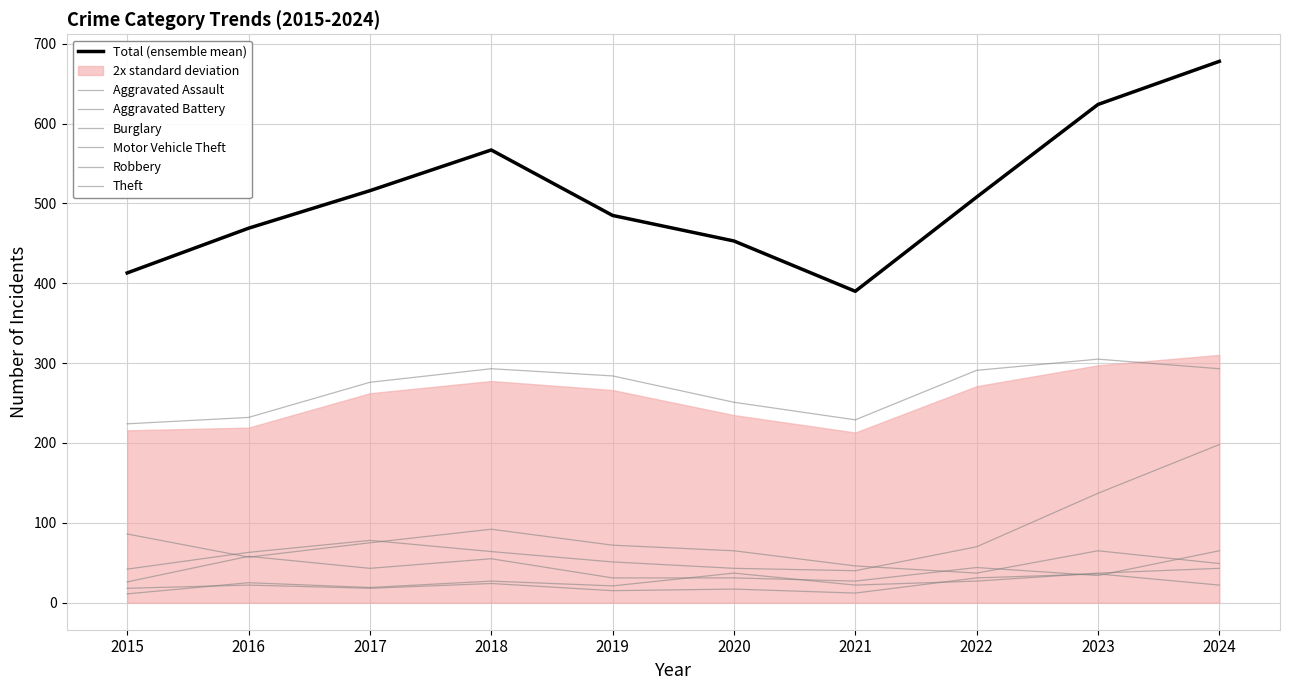

What is the value of the Aggravated Battery point at the 6th from the left?

17